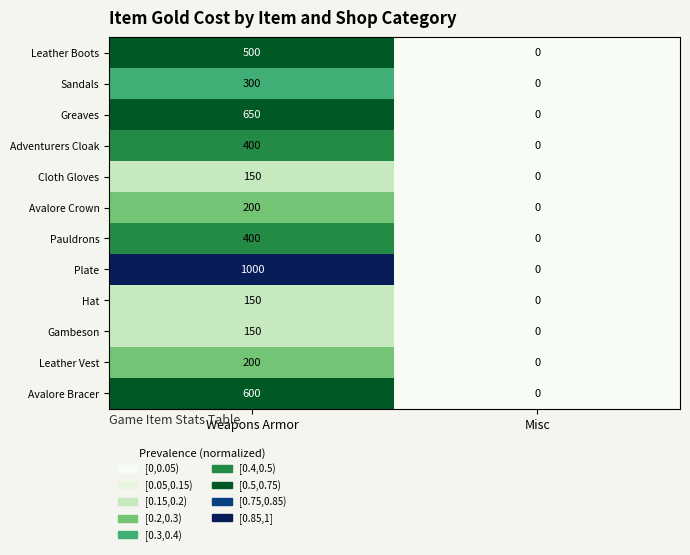

What is the average value of the Cloth Gloves series?

75